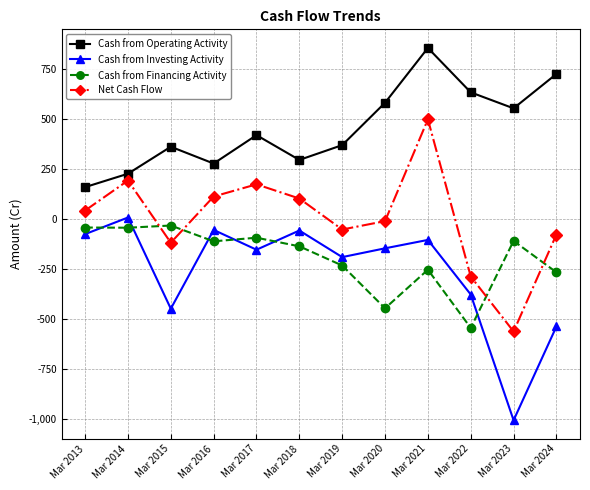

True or false: Cash from Investing Activity and Net Cash Flow cross at least once.

False